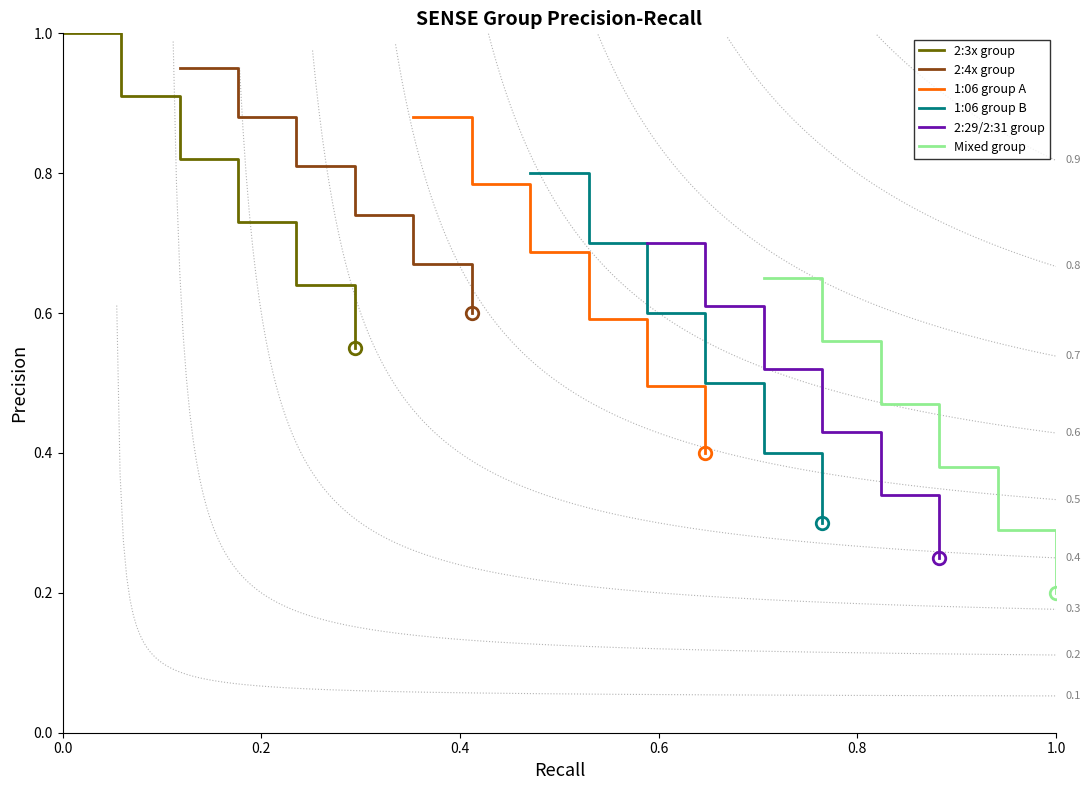

What is the maximum value for 2:29/2:31 group?

0.7